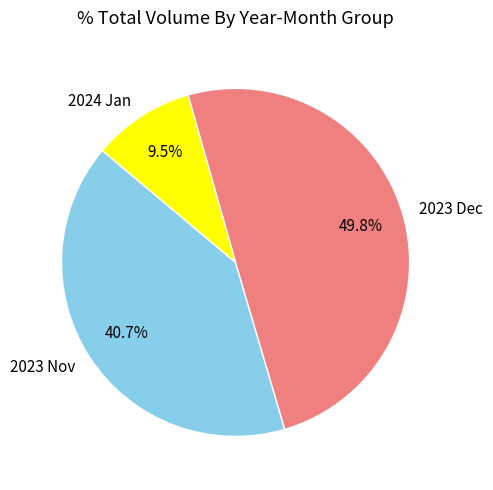

What is the total percentage of 2023 Nov and 2023 Dec?

90.5%